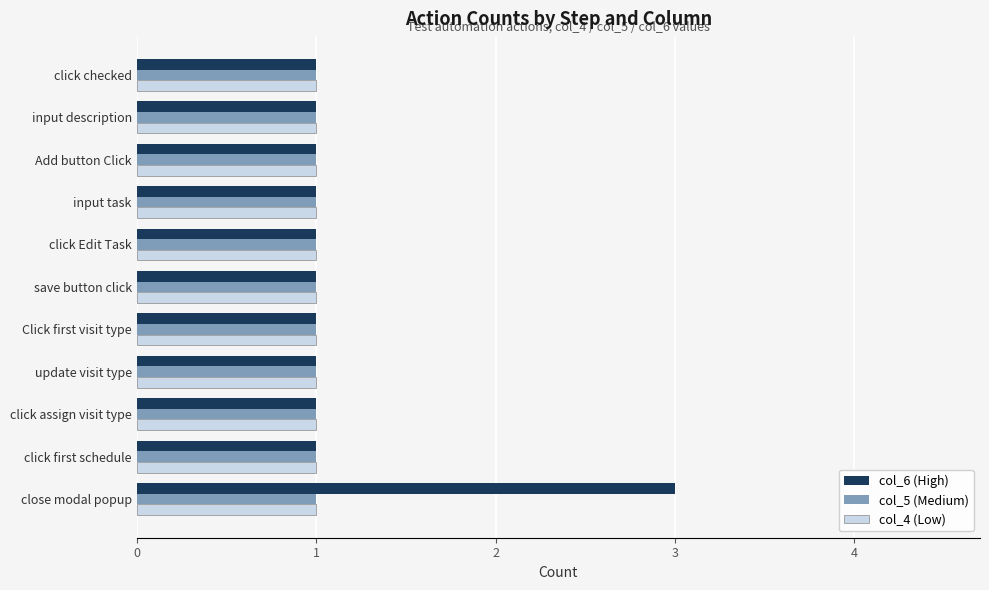

What is the smallest value displayed?

1